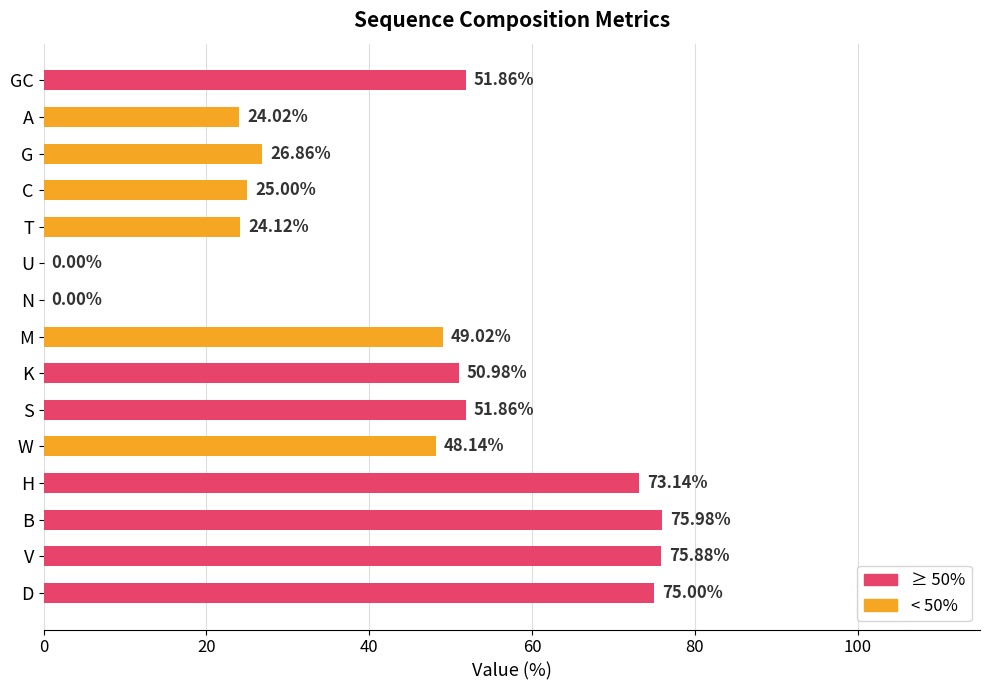

How many data points are above 49?

8